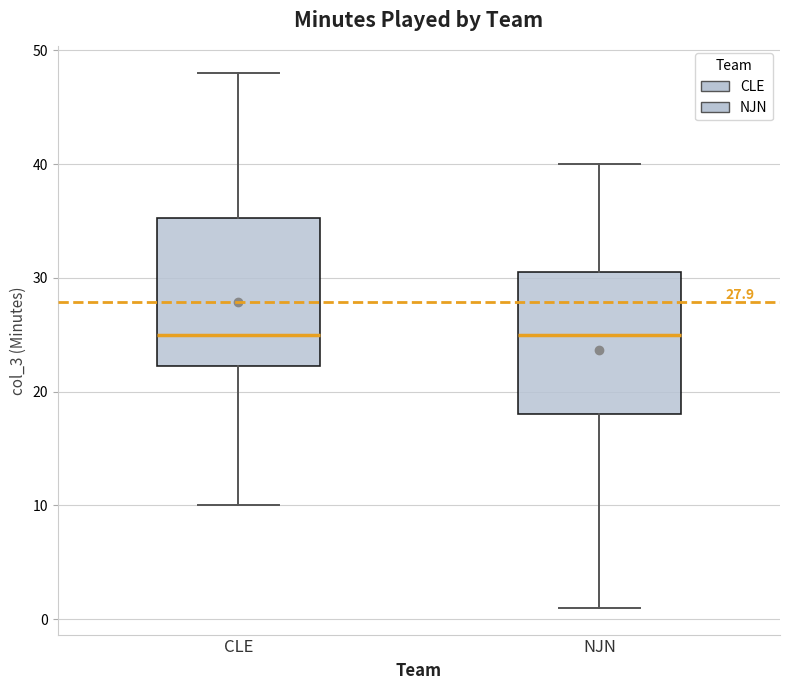

Reading left to right, read every box against the y-axis: the position of its median line, the range the box covers, and the ends of its whiskers. The values are not printed on the chart, so give them approximately, as read against the axis.

CLE: median 25, box 22 to 35, whiskers 10 to 48
NJN: median 25, box 18 to 31, whiskers 1 to 40